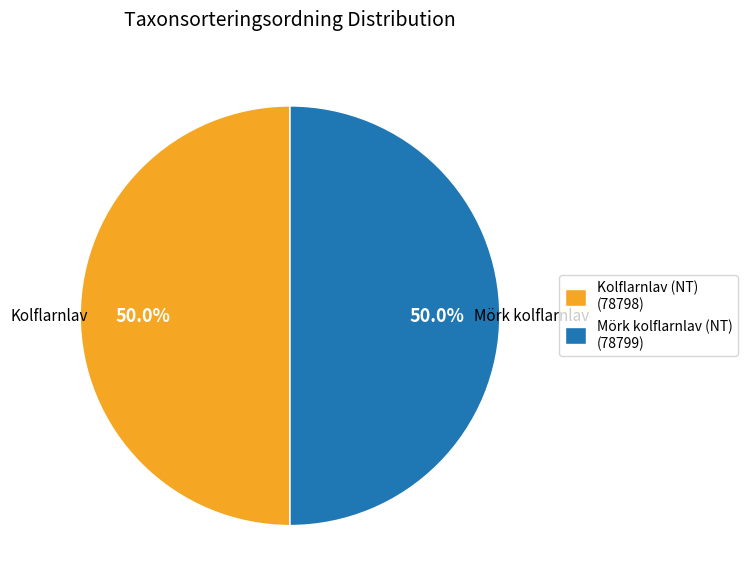

Do Kolflarnlav (NT) (78798) and Mörk kolflarnlav (NT) (78799) together represent more than half of the pie?

Yes